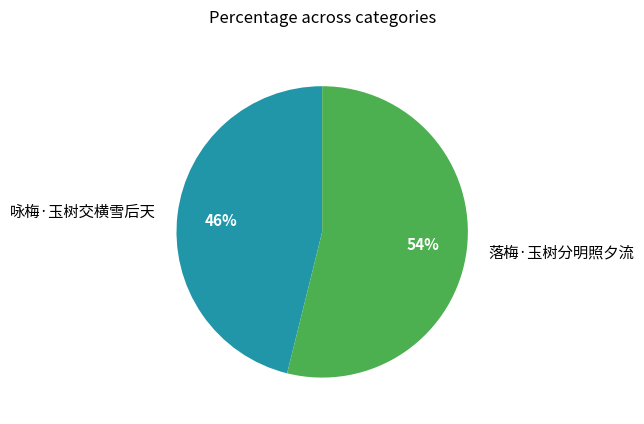

Combined, do 咏梅·玉树交横雪后天 and 落梅·玉树分明照夕流 account for over 50%?

Yes